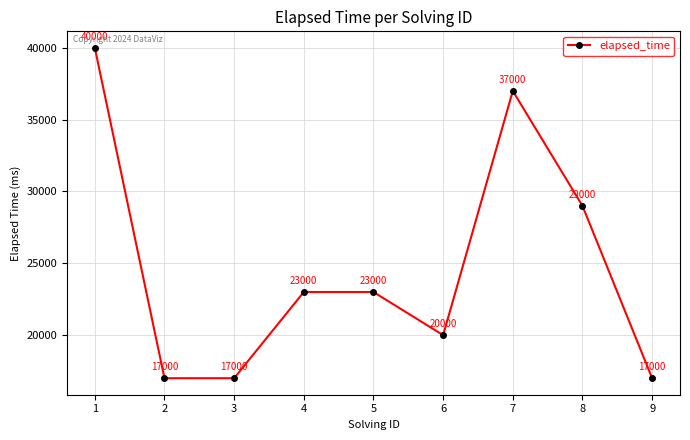

Is it true that the value at 4 is 23000?

True